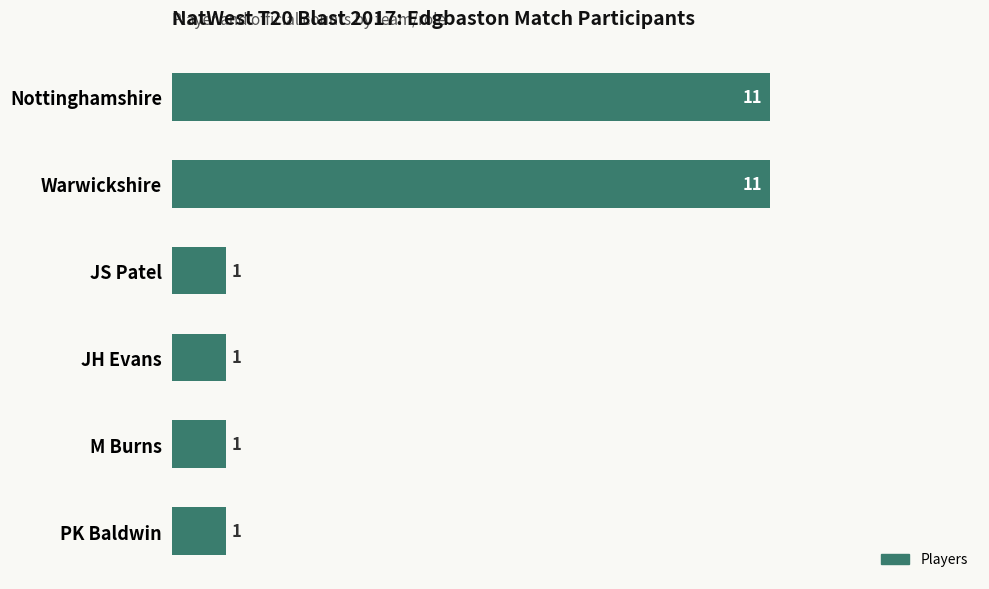

Between Warwickshire and M Burns, which is larger?

Warwickshire